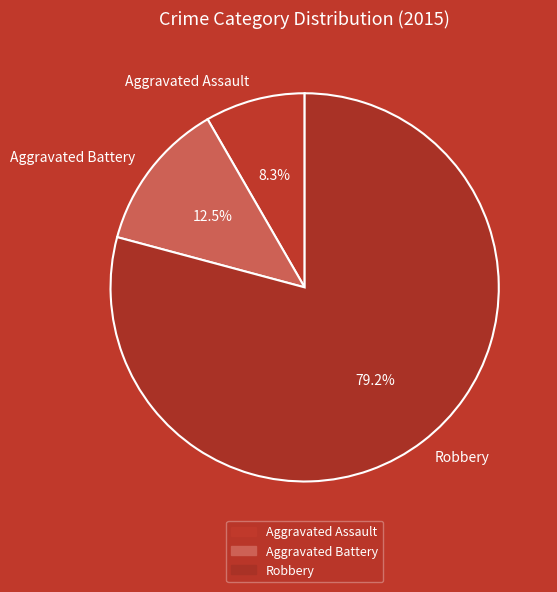

Which has a higher value, Robbery or Aggravated Assault?

Robbery